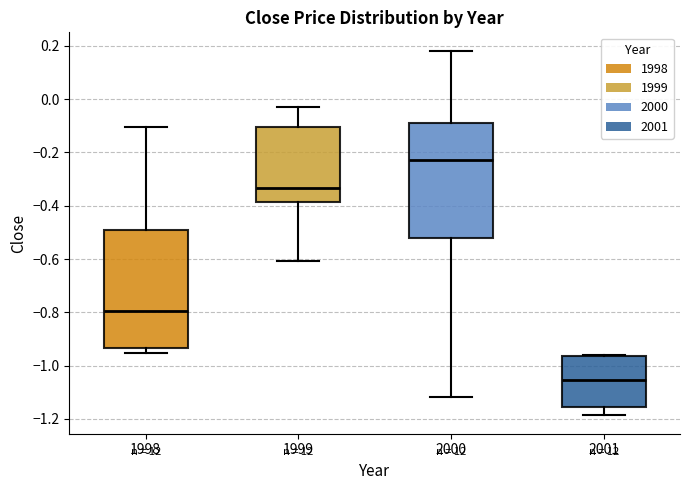

Which box's median line is the lowest?

2001